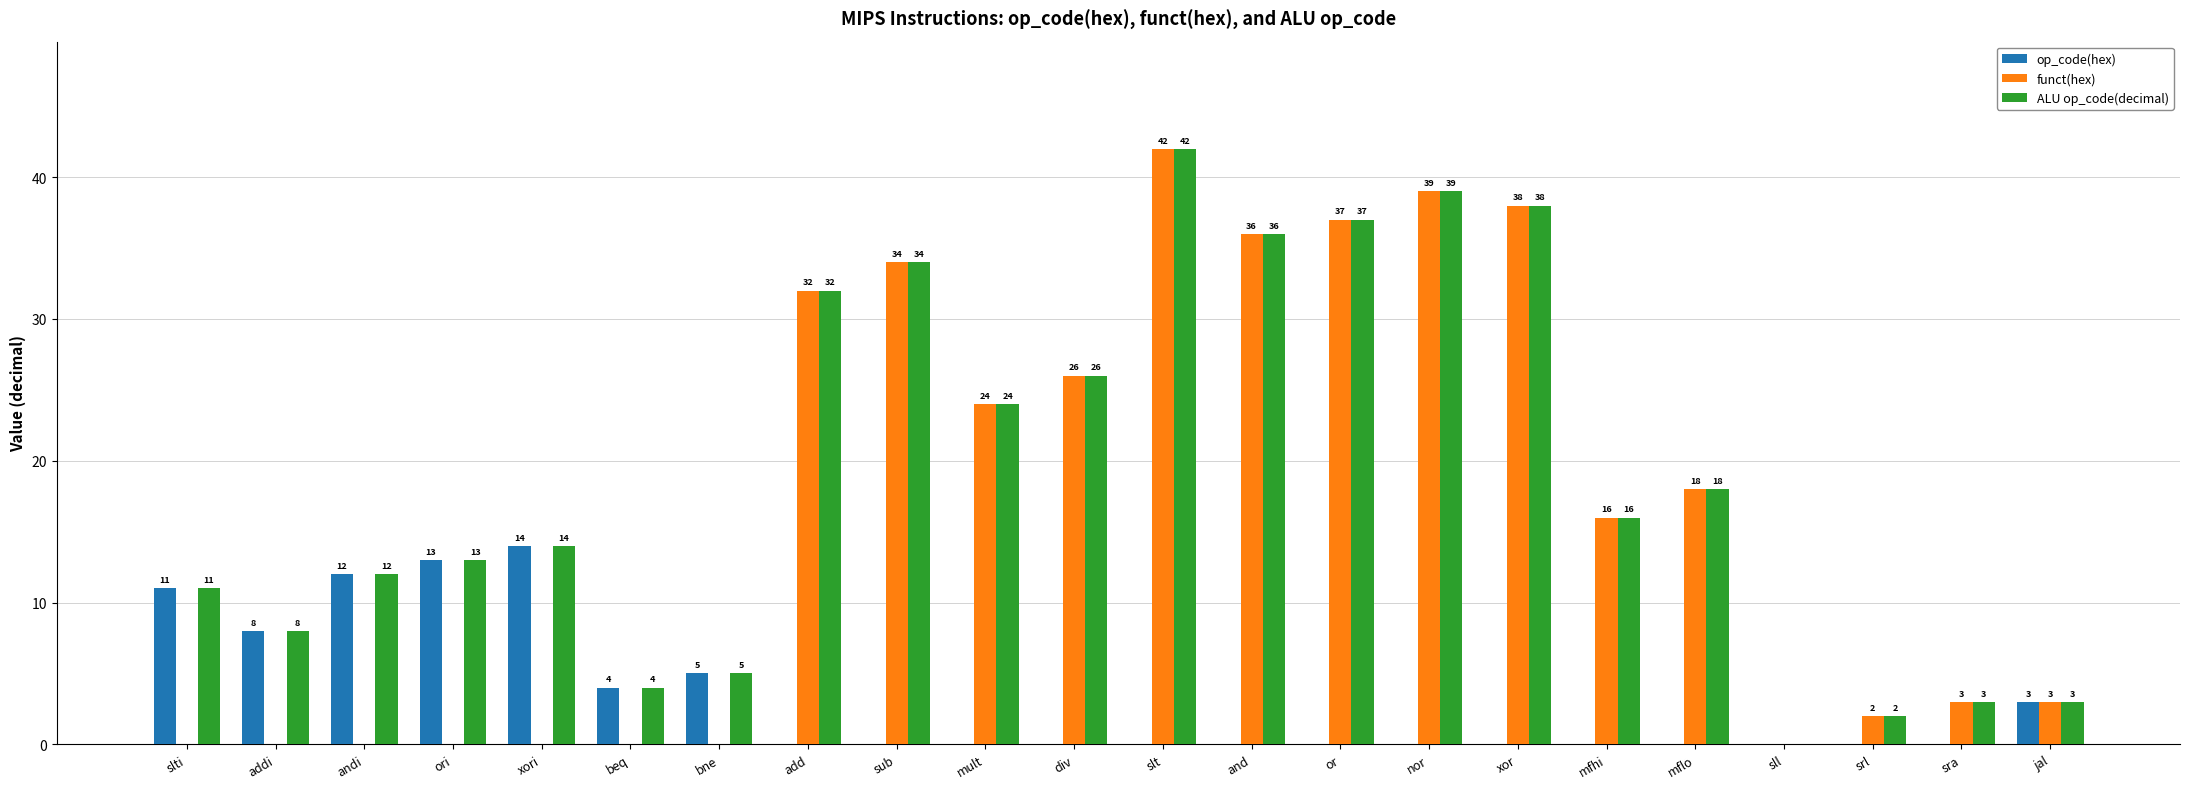

Reading right to left, list all the values displayed in this chart.

op_code(hex): jal=3	sra=0	srl=0	sll=0	mflo=0	mfhi=0	xor=0	nor=0	or=0	and=0	slt=0	div=0	mult=0	sub=0	add=0	bne=5	beq=4	xori=14	ori=13	andi=12	addi=8	slti=11
funct(hex): jal=3	sra=3	srl=2	sll=0	mflo=18	mfhi=16	xor=38	nor=39	or=37	and=36	slt=42	div=26	mult=24	sub=34	add=32	bne=0	beq=0	xori=0	ori=0	andi=0	addi=0	slti=0
ALU op_code(decimal): jal=3	sra=3	srl=2	sll=0	mflo=18	mfhi=16	xor=38	nor=39	or=37	and=36	slt=42	div=26	mult=24	sub=34	add=32	bne=5	beq=4	xori=14	ori=13	andi=12	addi=8	slti=11